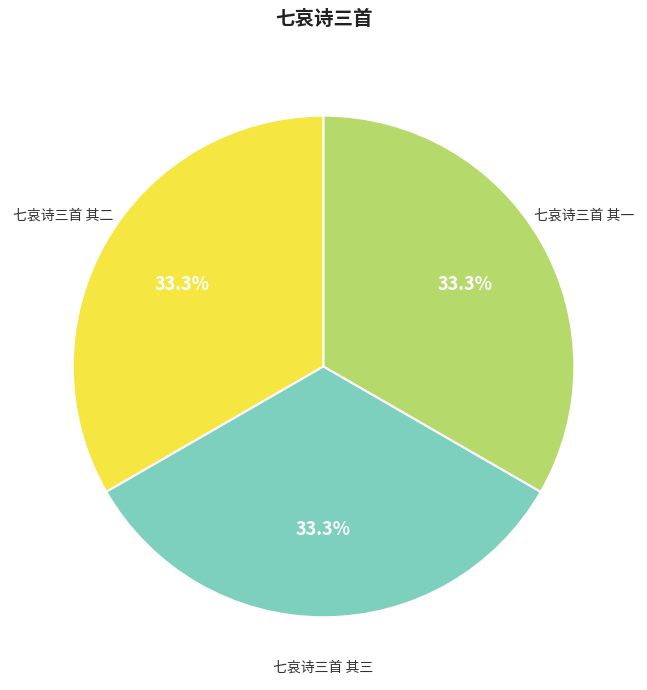

Is there a majority slice in this chart?

No